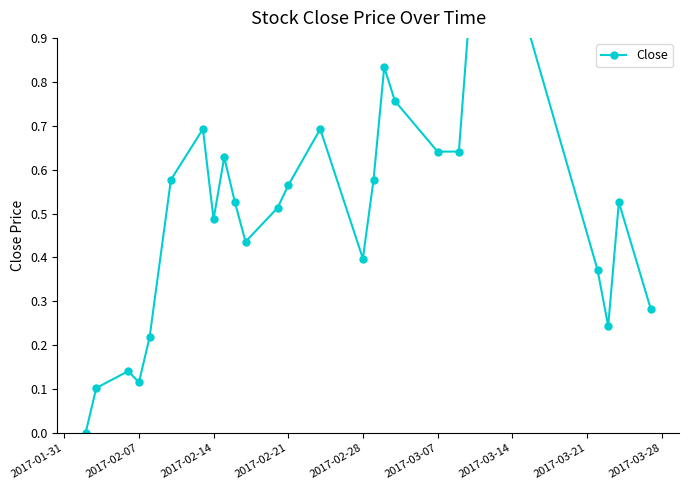

What is the maximum value shown in the chart?

1.0